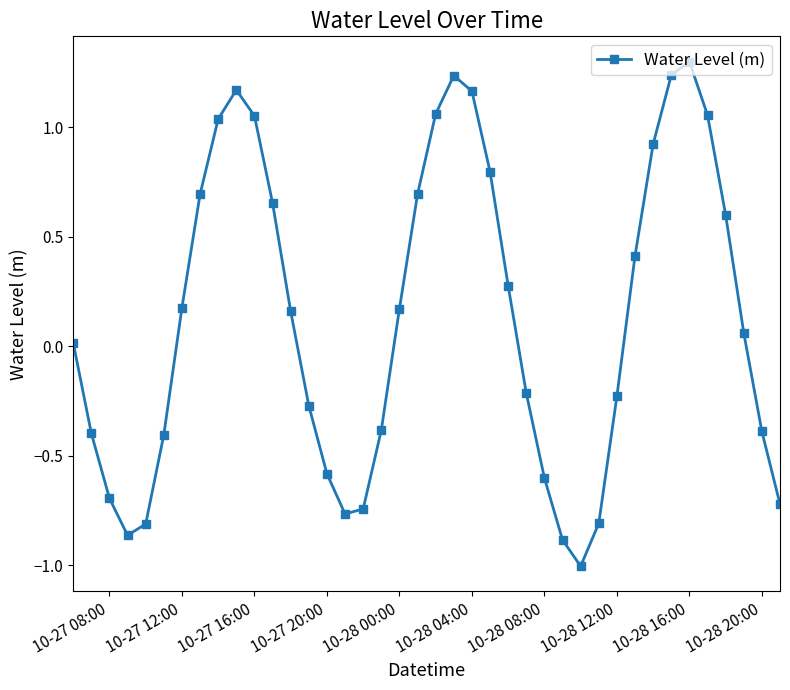

How many points are higher than both their immediate neighbors (excluding endpoints)?

3